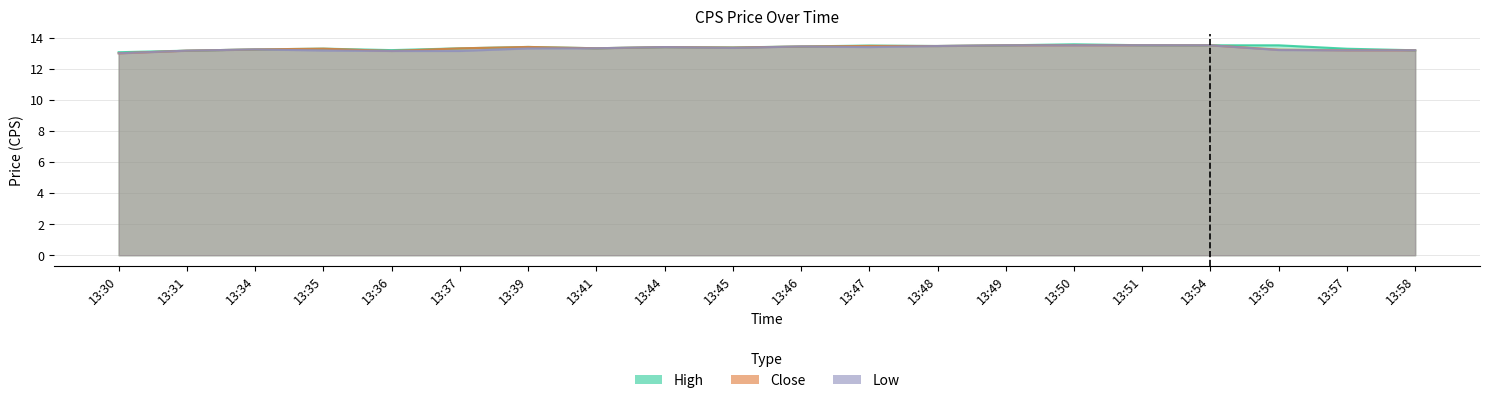

The Close series shows 13.0 at 13:30. True or false?

True